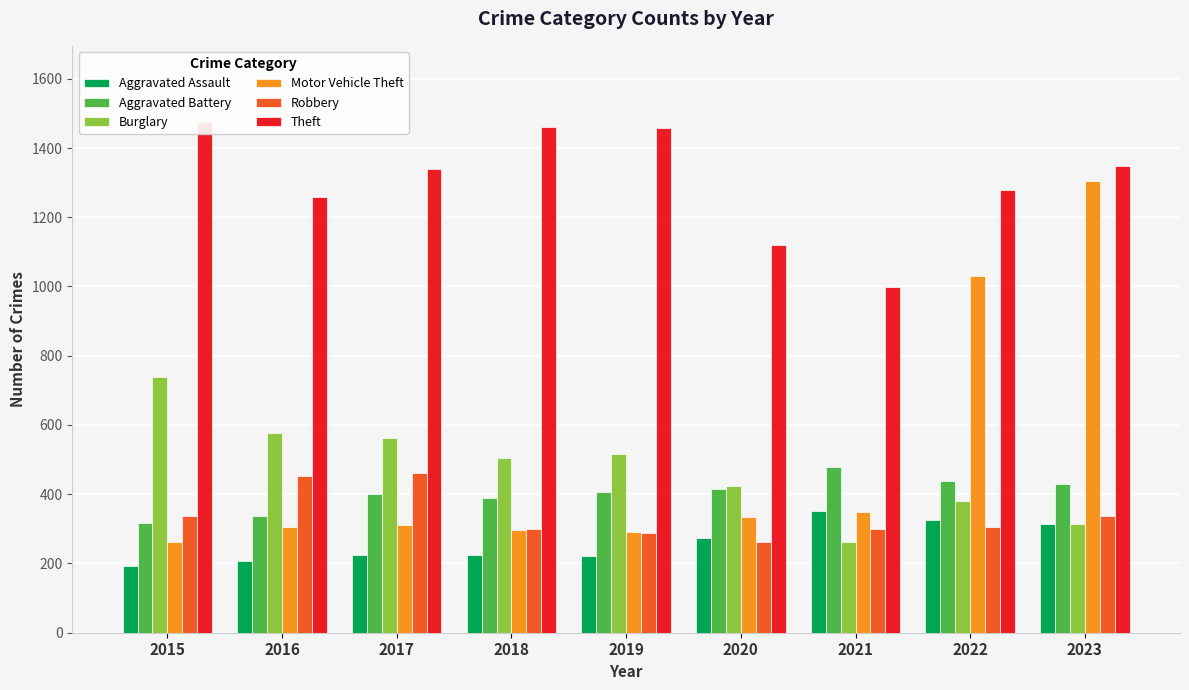

Does the chart contain any negative values?

No